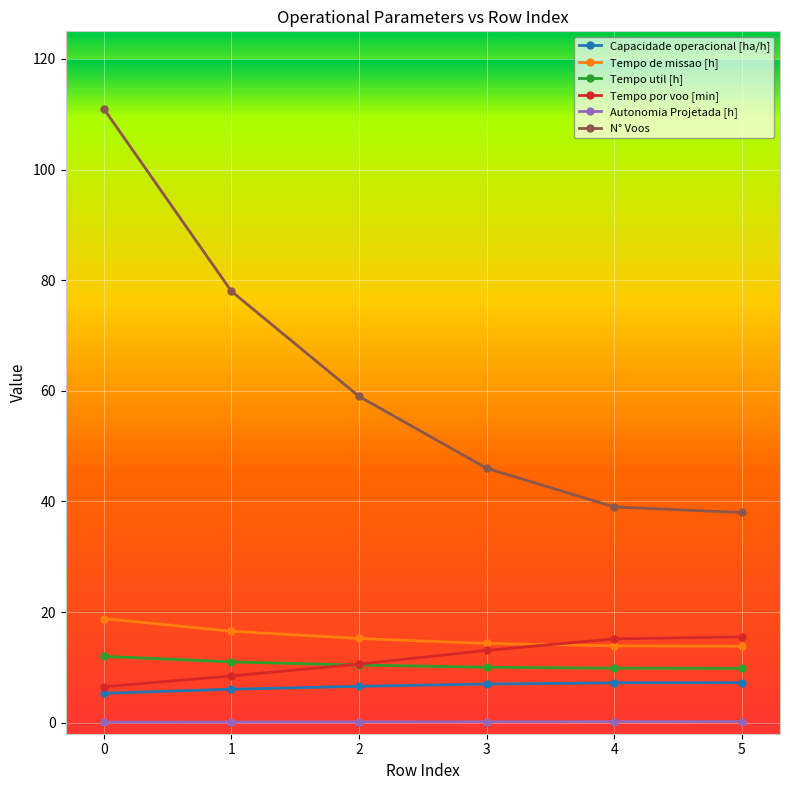

How many lines are shown in the chart?

6